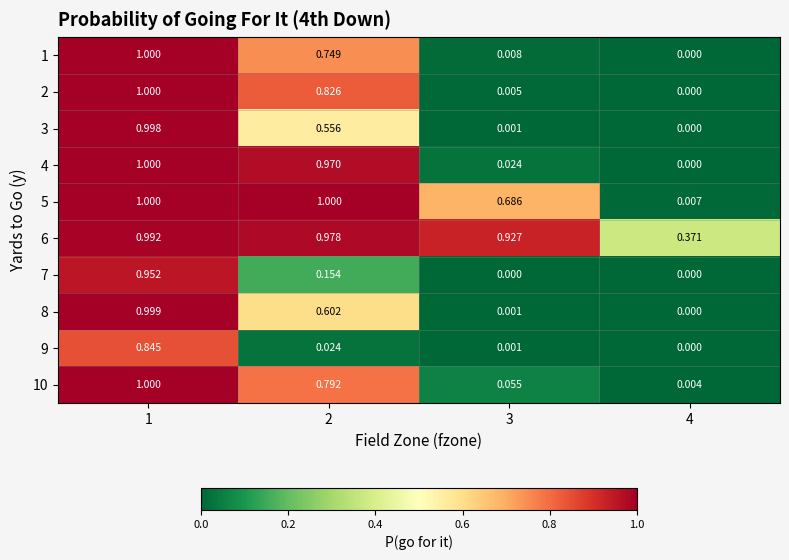

What is the spread (max minus min) of values at 2?

1.0